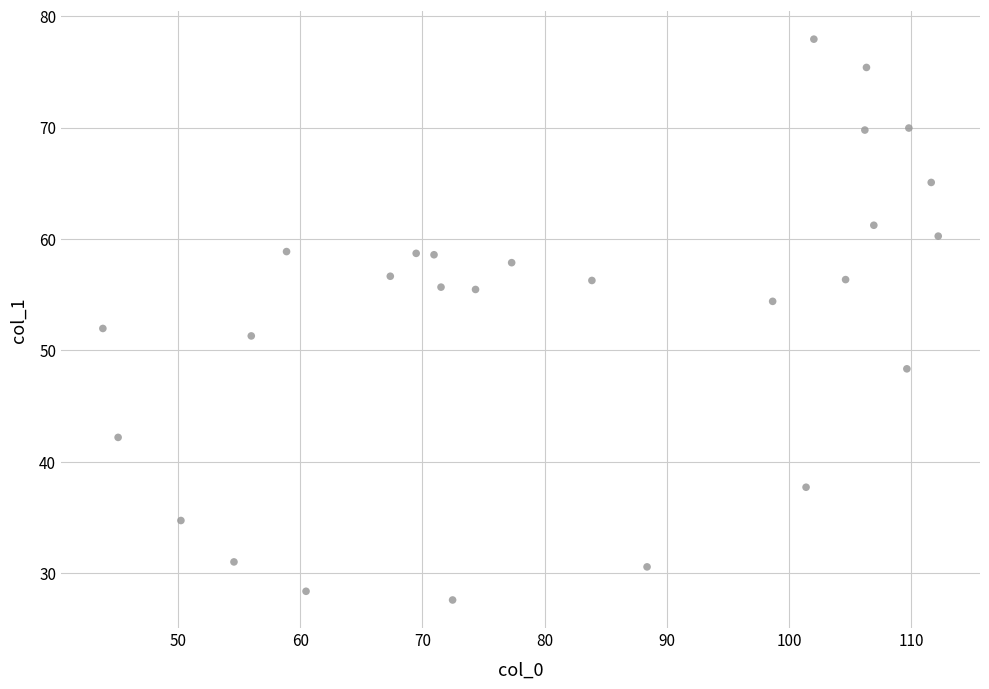

What is the range of Y values (max minus min)?

50.4